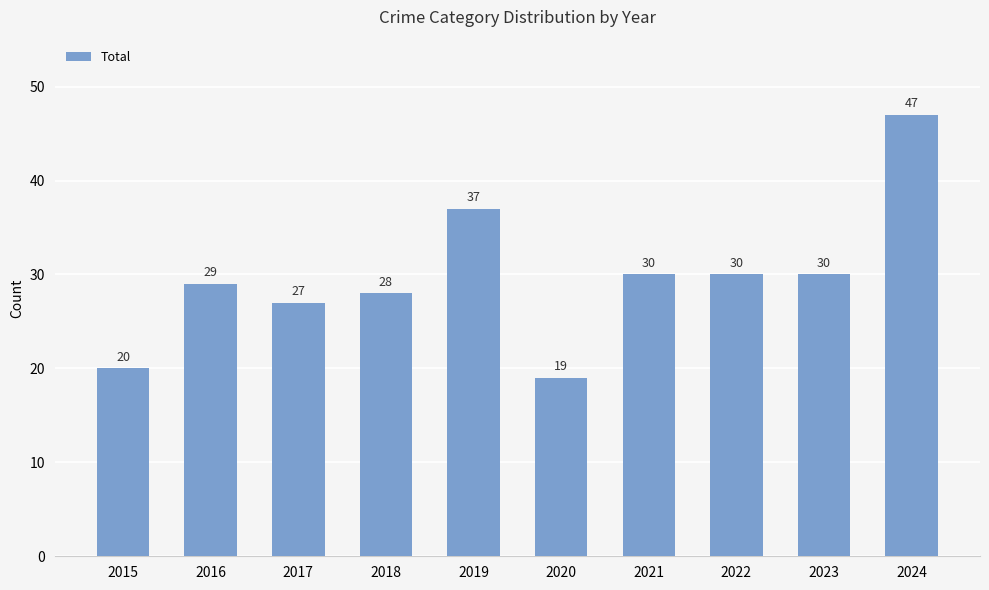

Does the chart contain stacked bars?

No